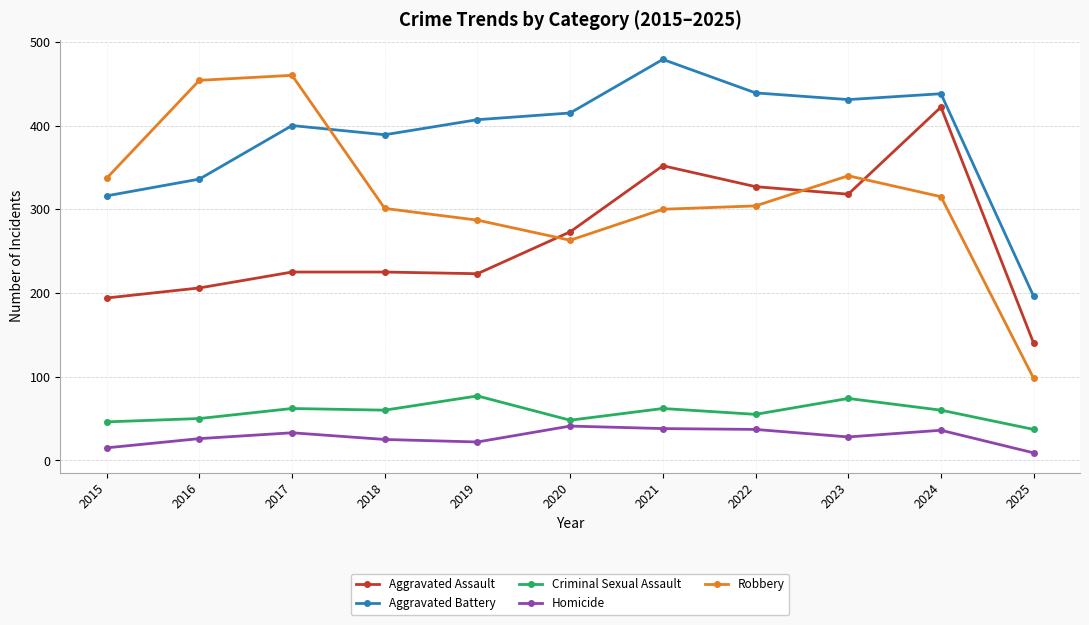

The value of Homicide at 2019 is 22. True or false?

True